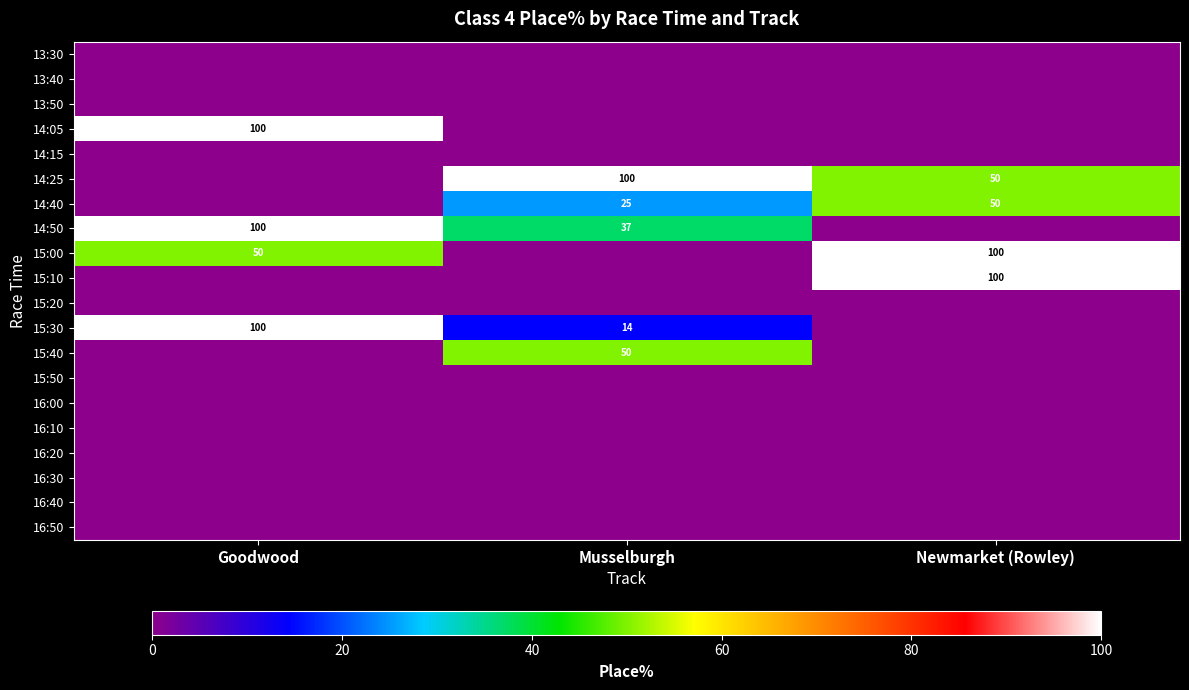

What is the difference between the highest and lowest values at Newmarket (Rowley)?

100.0